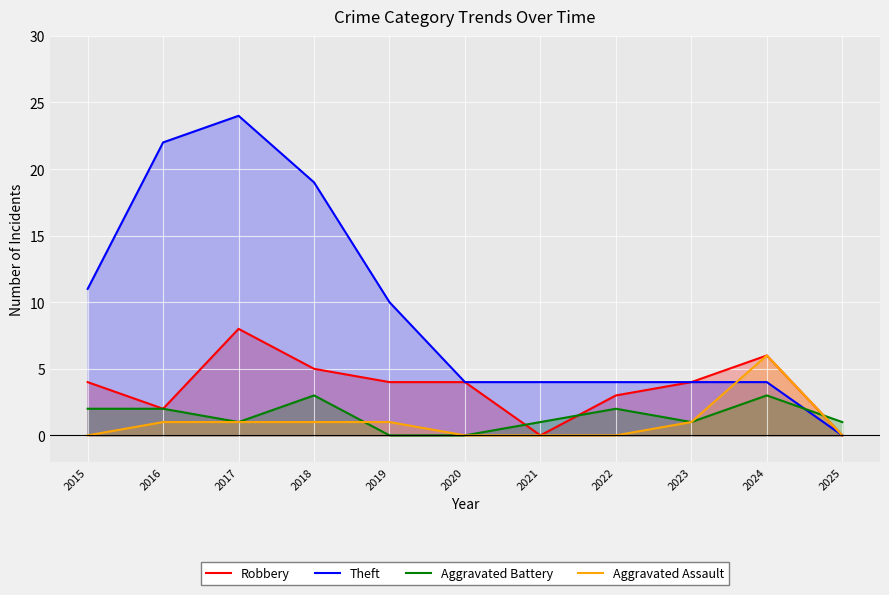

Which has a higher value, 2015 or 2017?

2017